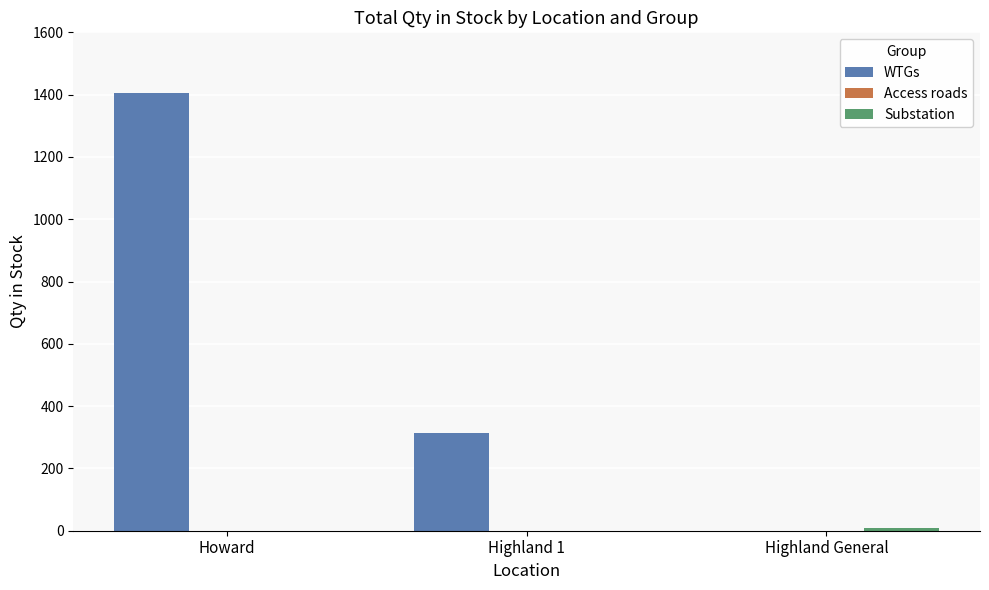

How many categories are shown in the chart?

3